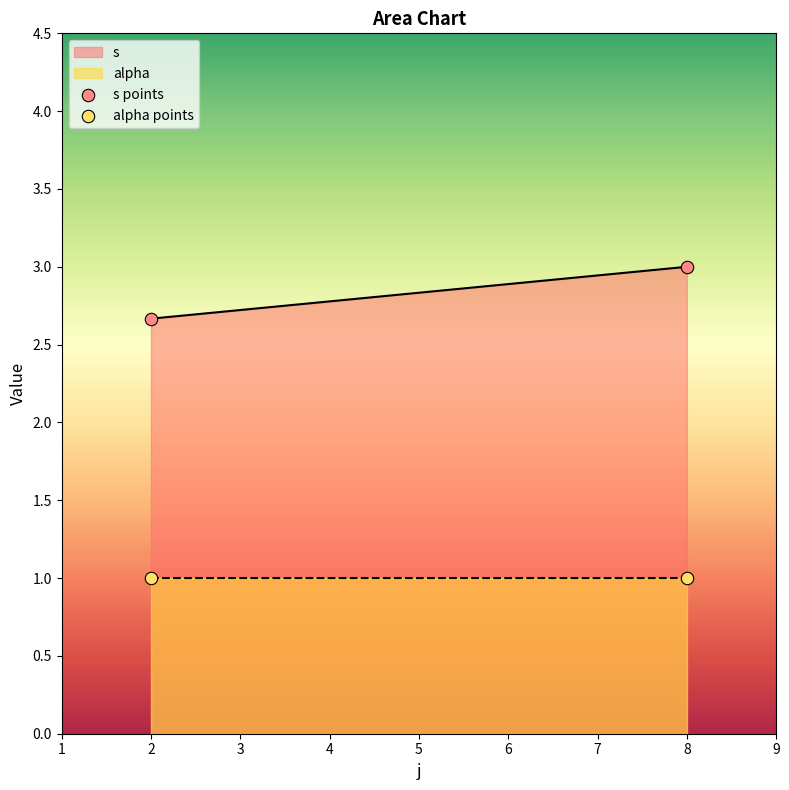

Across all series, what Y value is closest to 2?

2.7